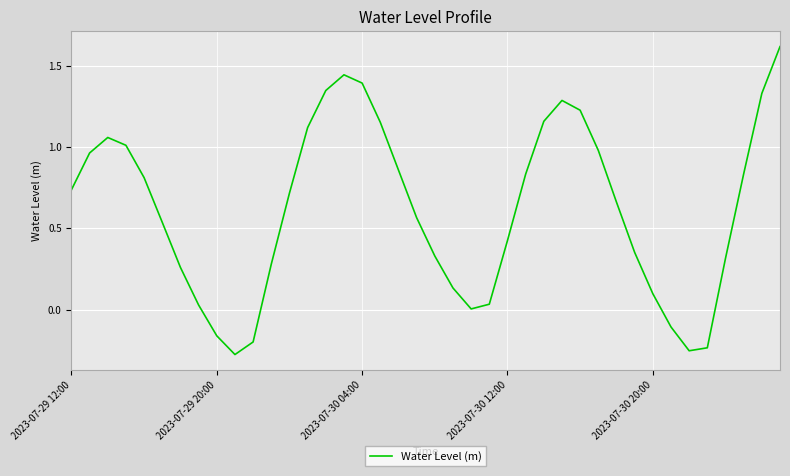

What is the greatest value displayed?

1.6